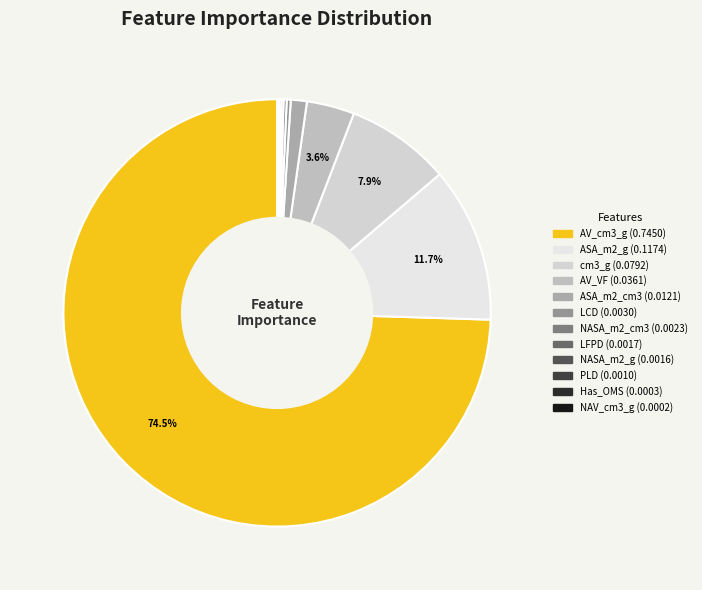

How many segments does this pie chart have?

12